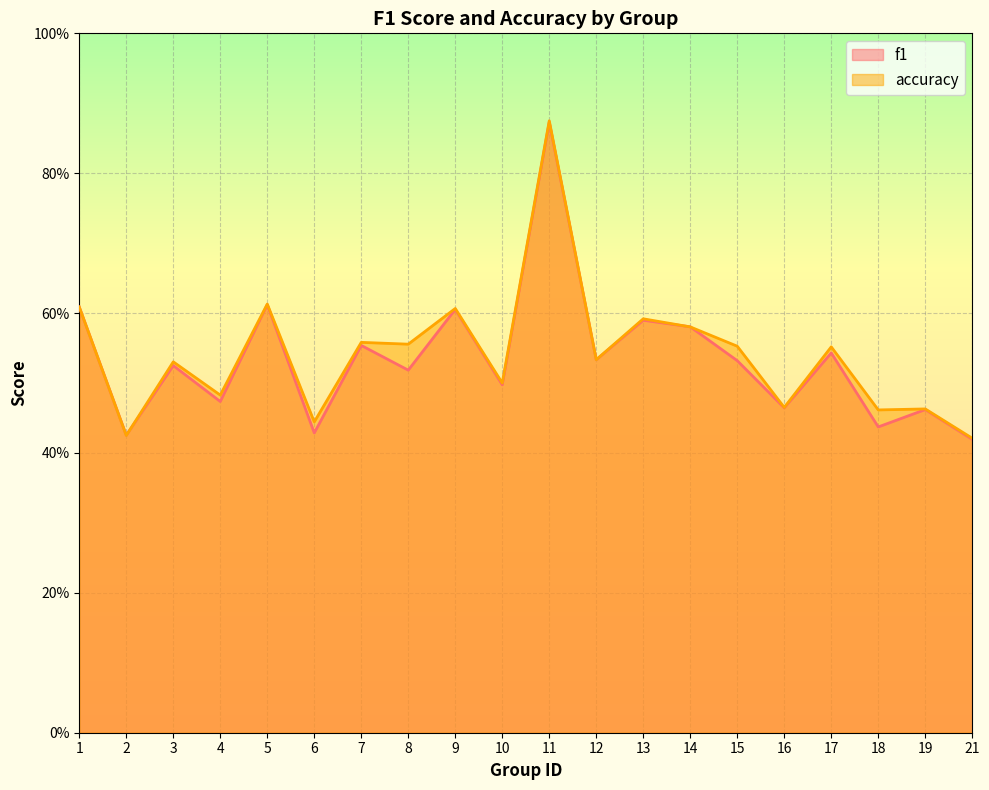

At 11, list the series in order from smallest to largest.

f1, accuracy